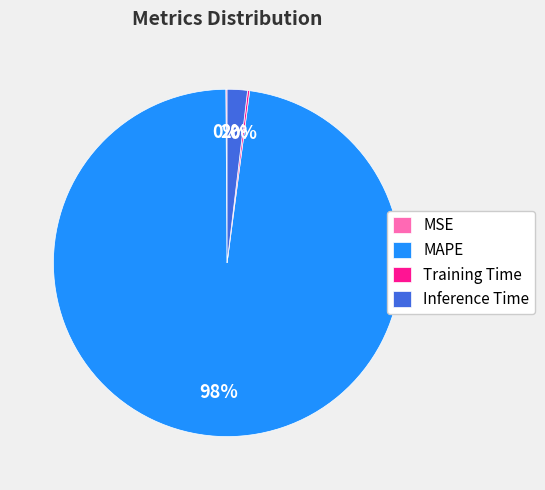

Which category has the biggest portion of the pie?

MAPE